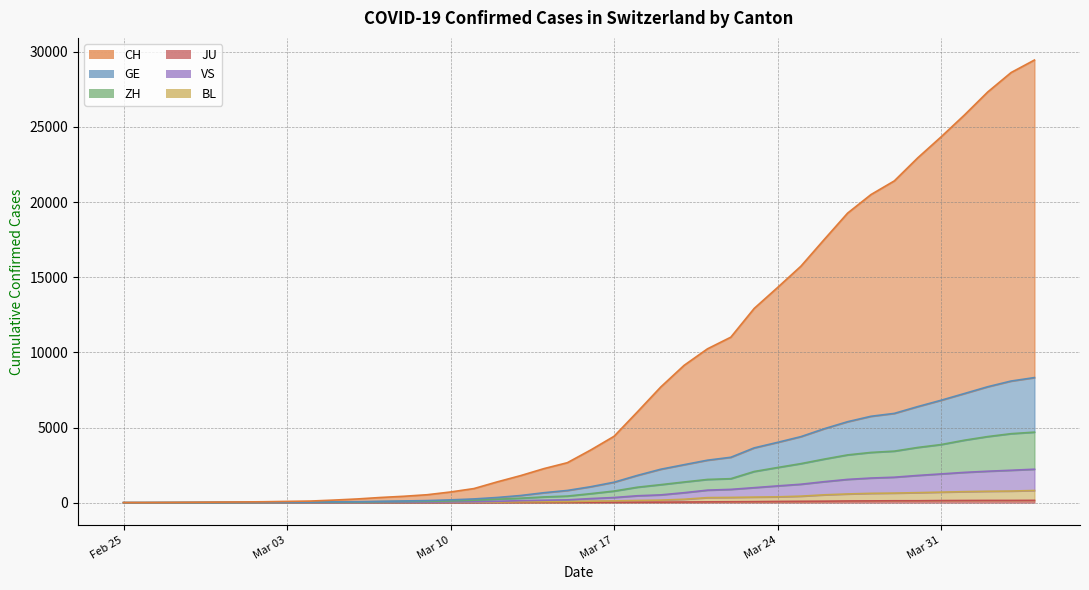

What is the approximate value of ZH at Mar 03?

21